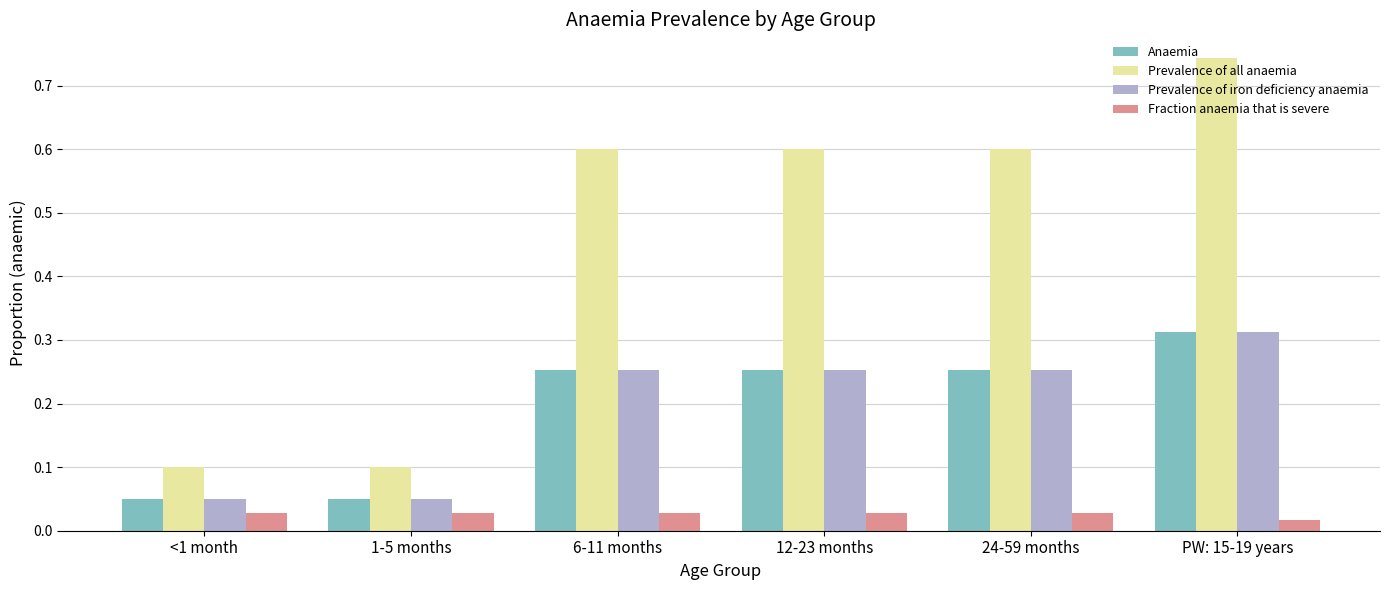

At how many categories does at least one series exceed 0?

6